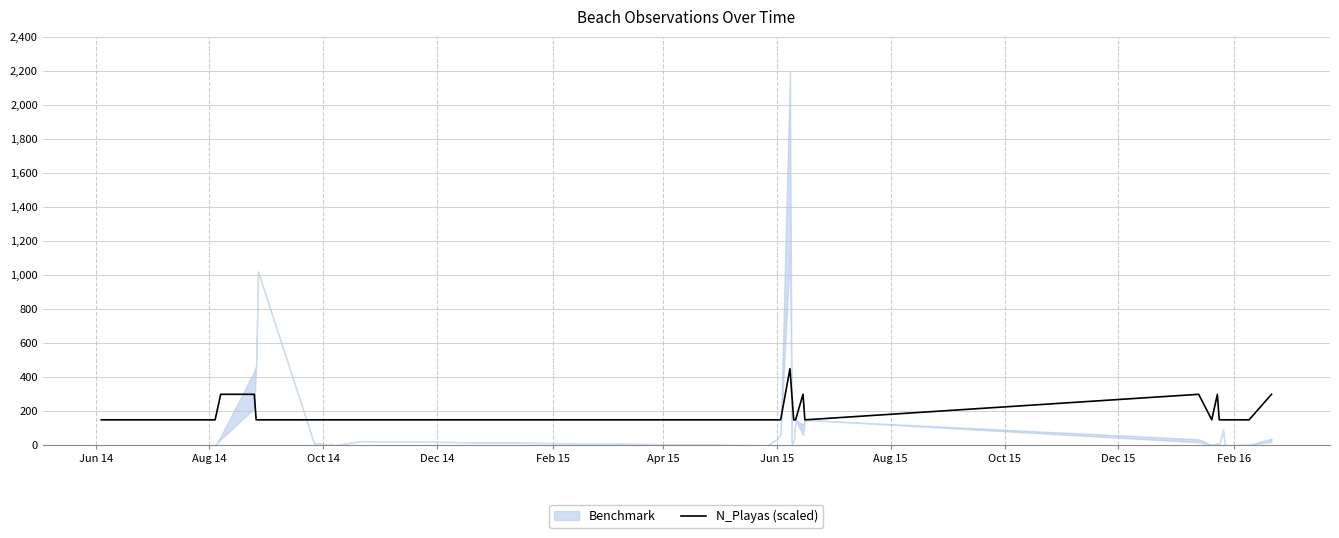

What is the highest value of the N_Playas (scaled) series?

450